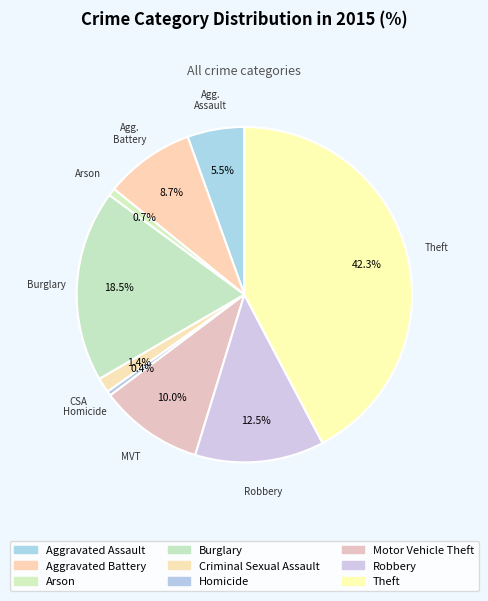

To the nearest percent, what is the difference between the largest and smallest slice percentages?

42%